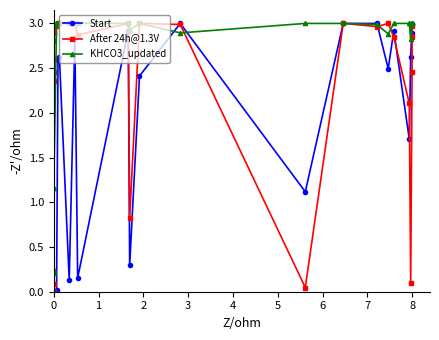

After their last crossing, which series has the higher values: KHCO3_updated or Start?

KHCO3_updated